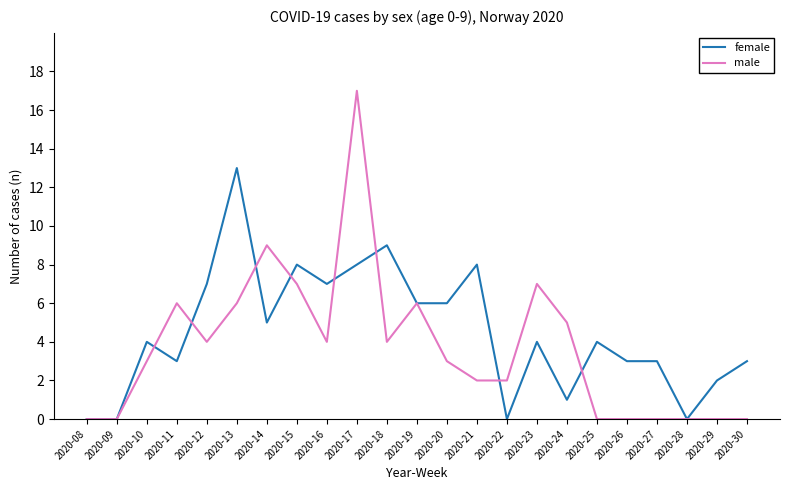

List the series in order of their overall mean, highest first.

female, male